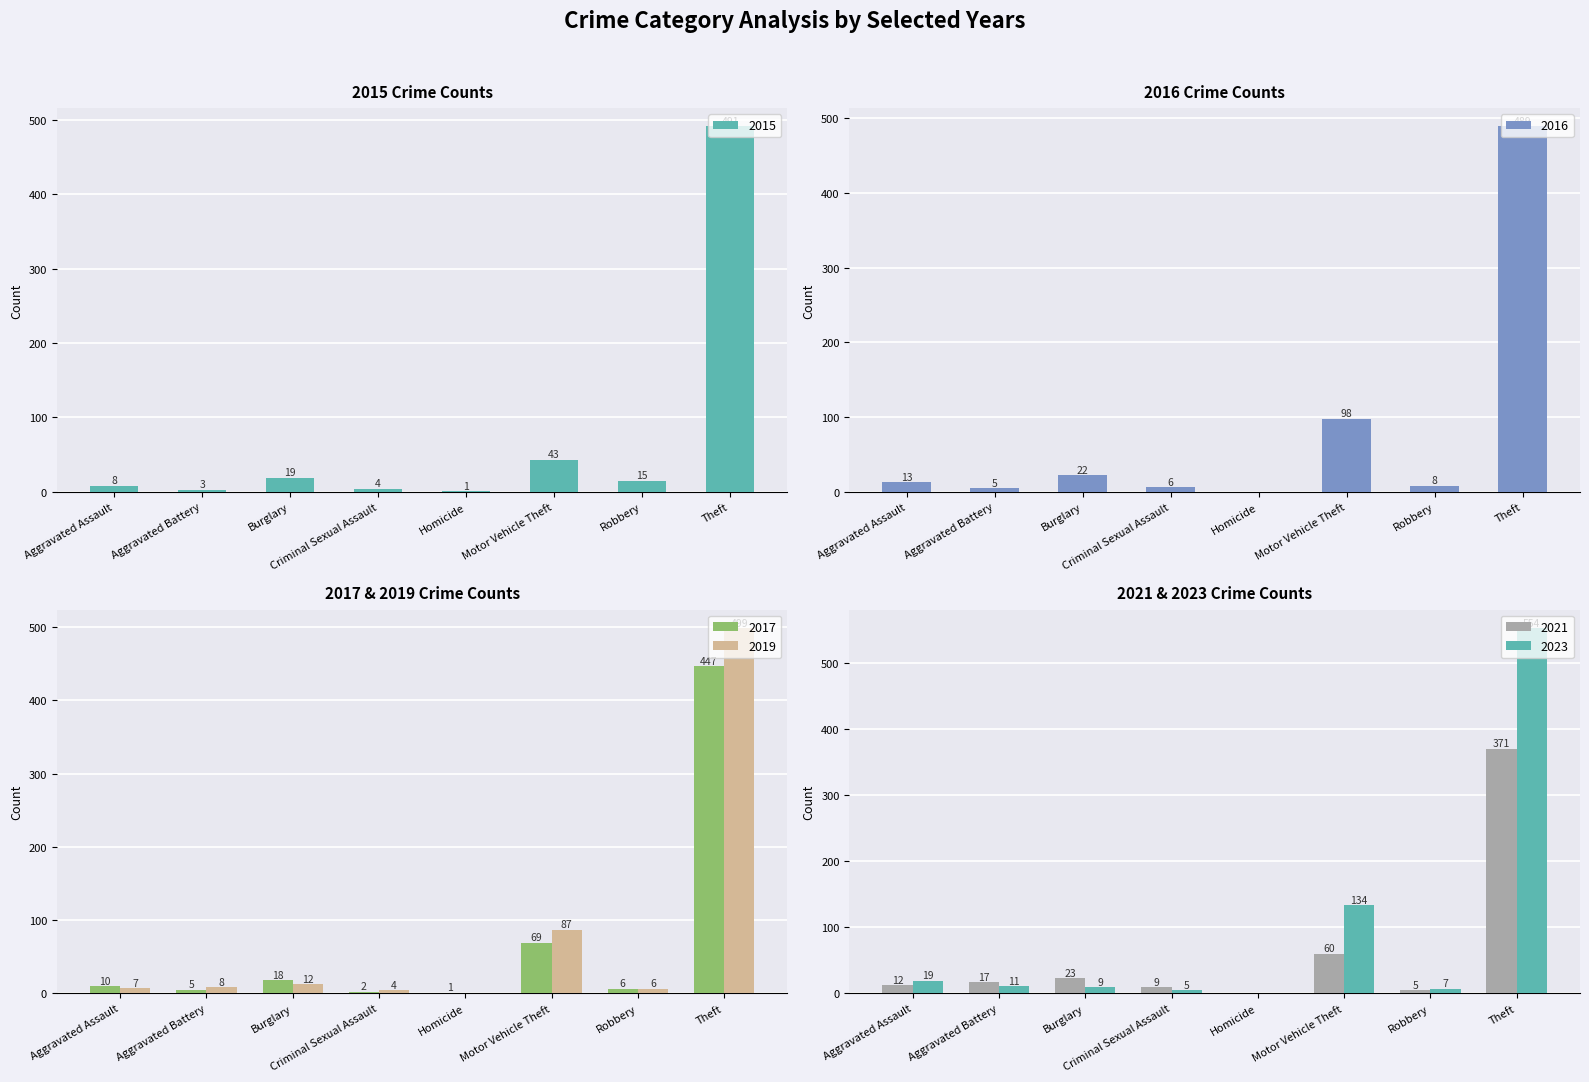

Which series has the largest range (max minus min)?

2023